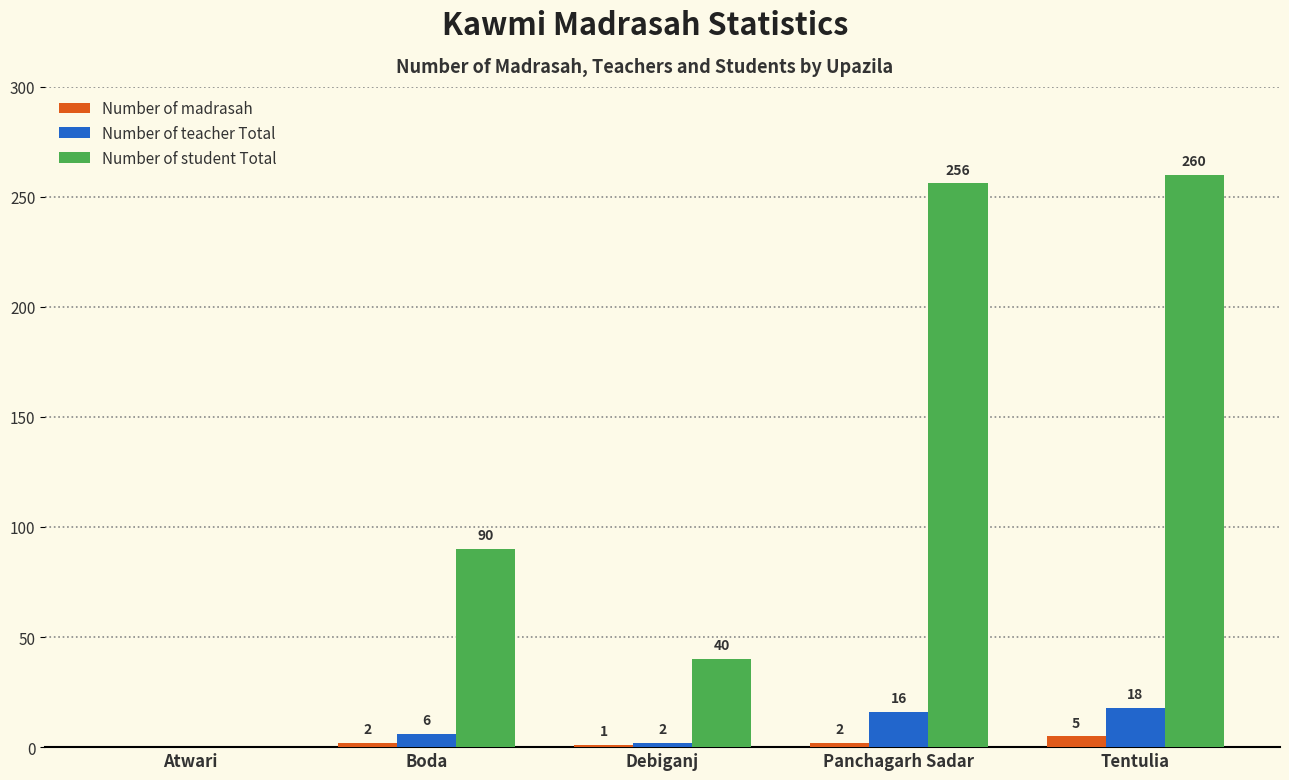

What is the approximate value of Number of teacher Total at Boda, to the nearest 10?

10